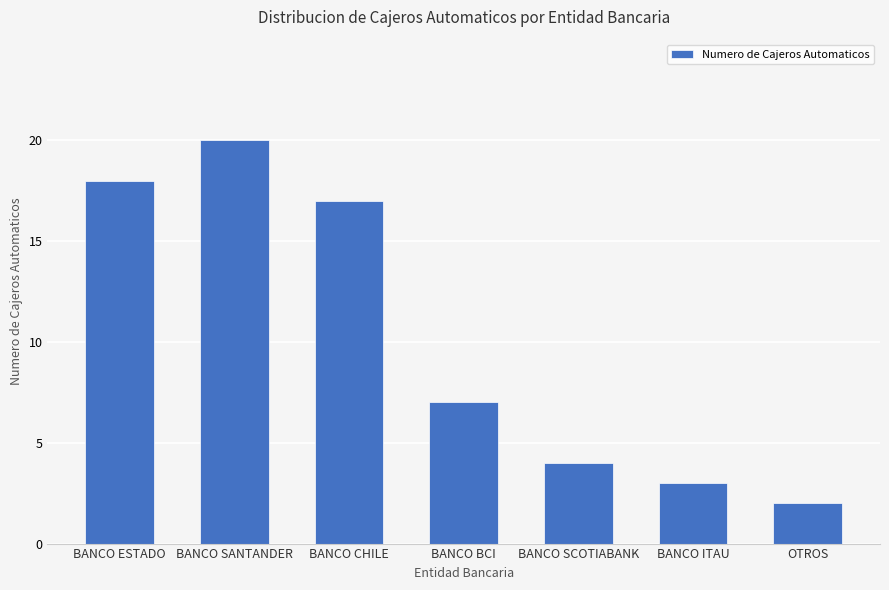

What is the label of the 4th bar from the left?

BANCO BCI